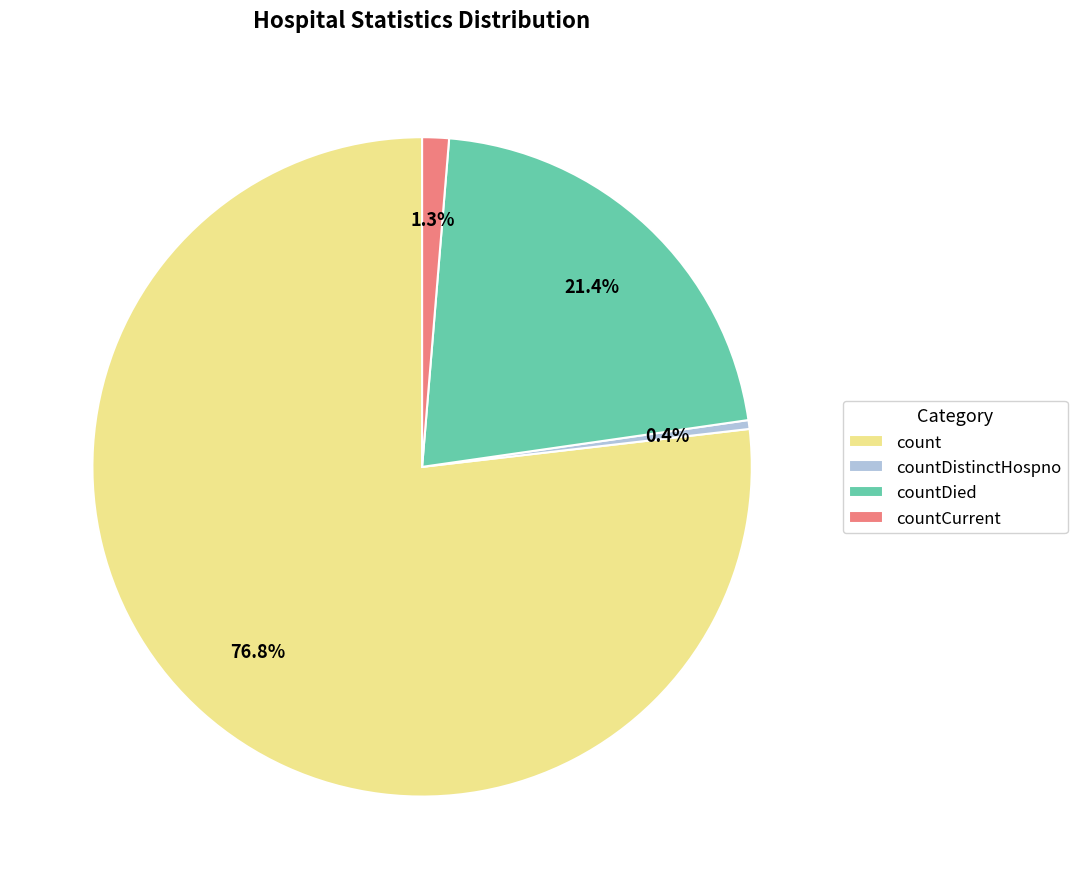

Which slice represents more than half of the pie?

count